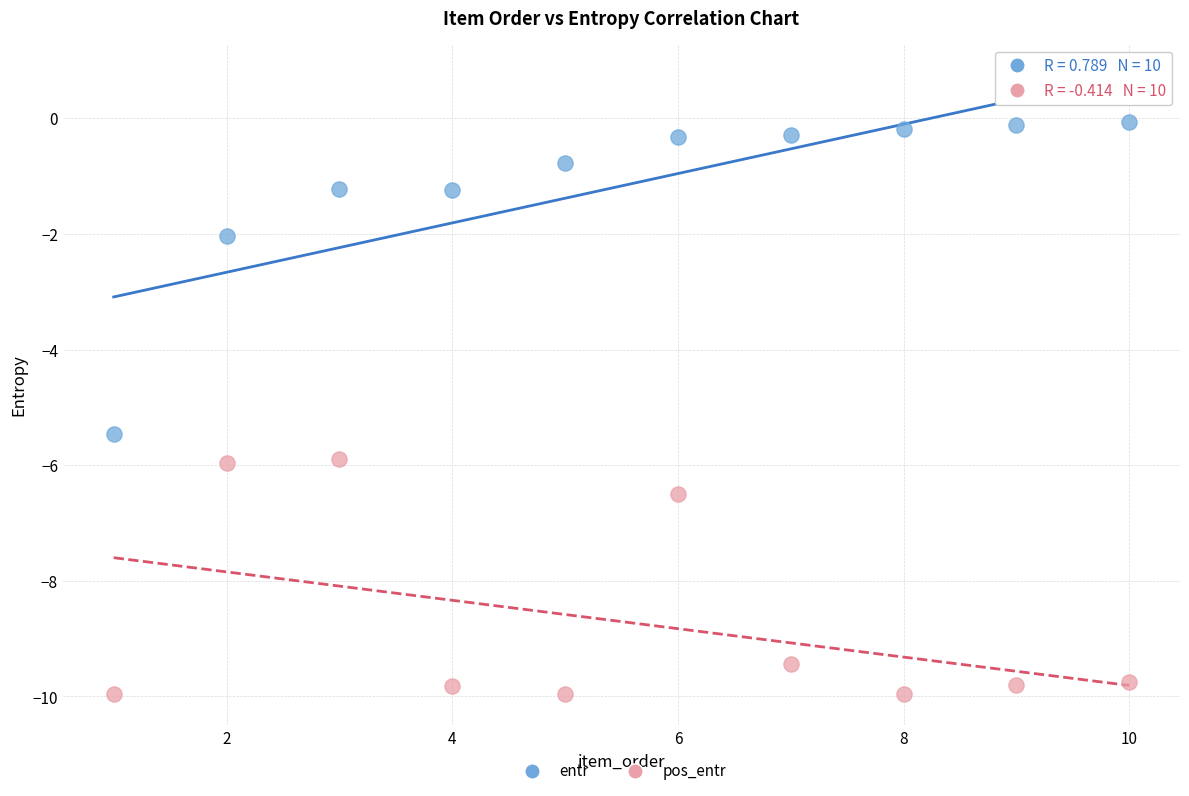

Across all data points, what is the range of Y values (max minus min)?

9.9